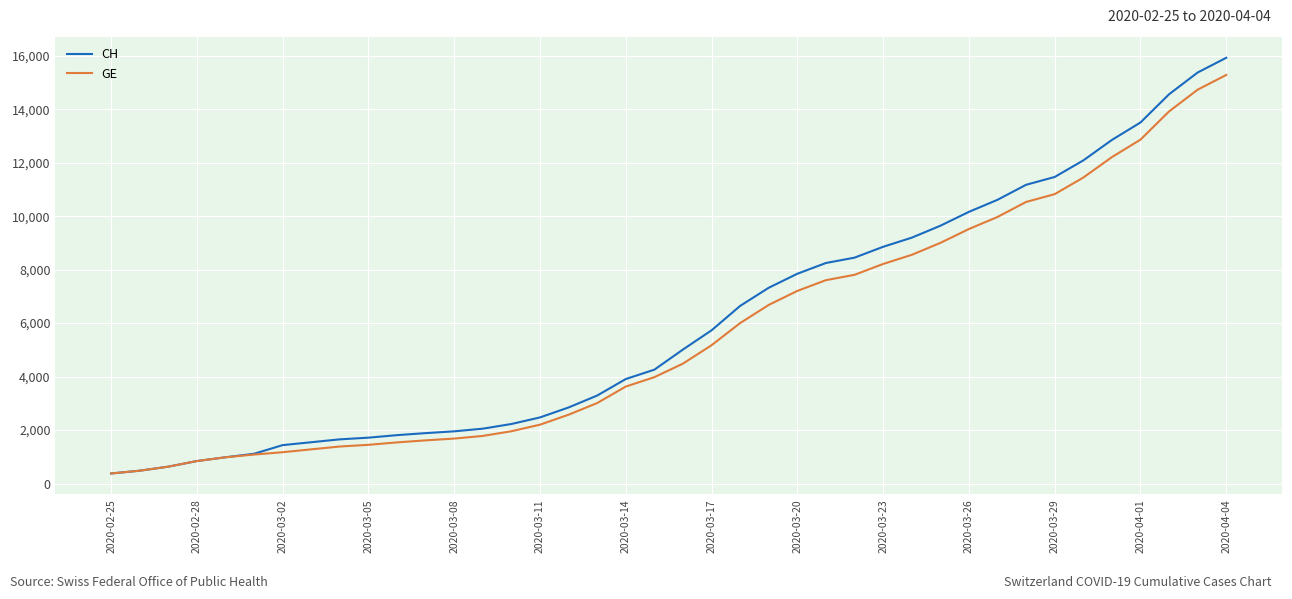

Which series has the widest spread of values?

CH